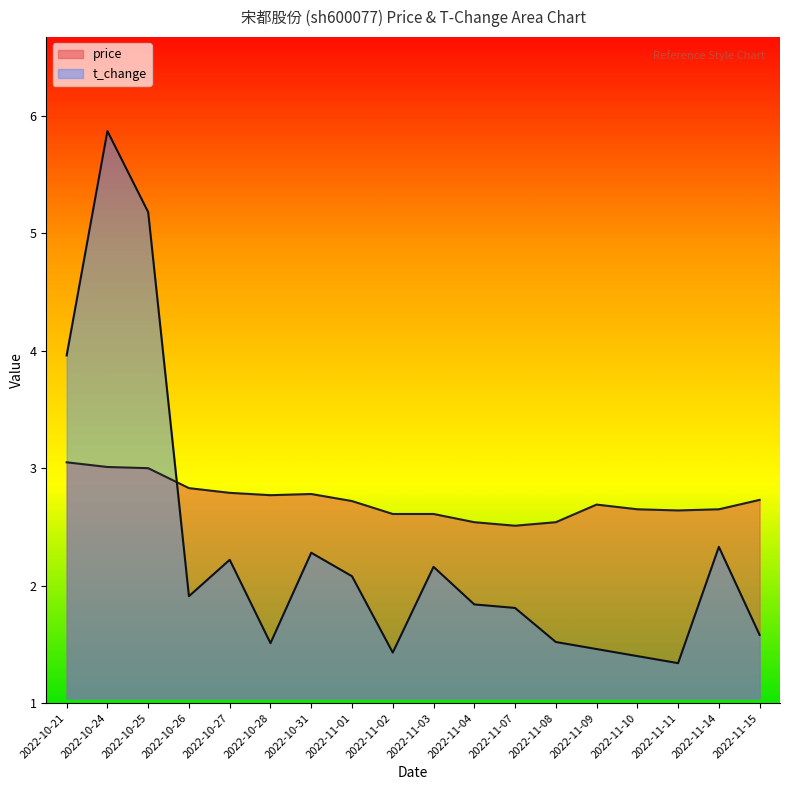

What is the label of the 3rd point from the left?

2022-10-25